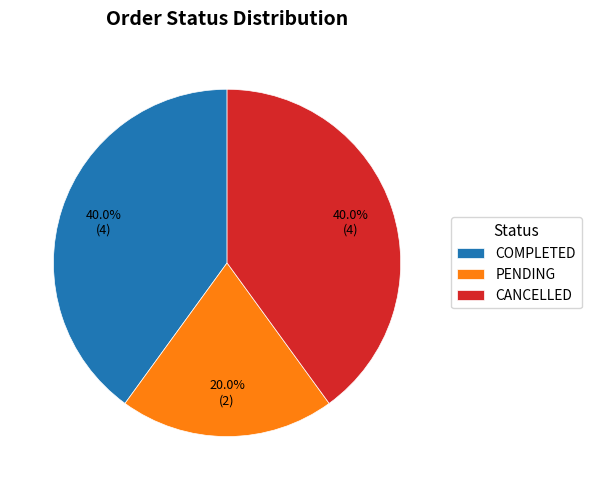

Count the number of slices in the pie.

3